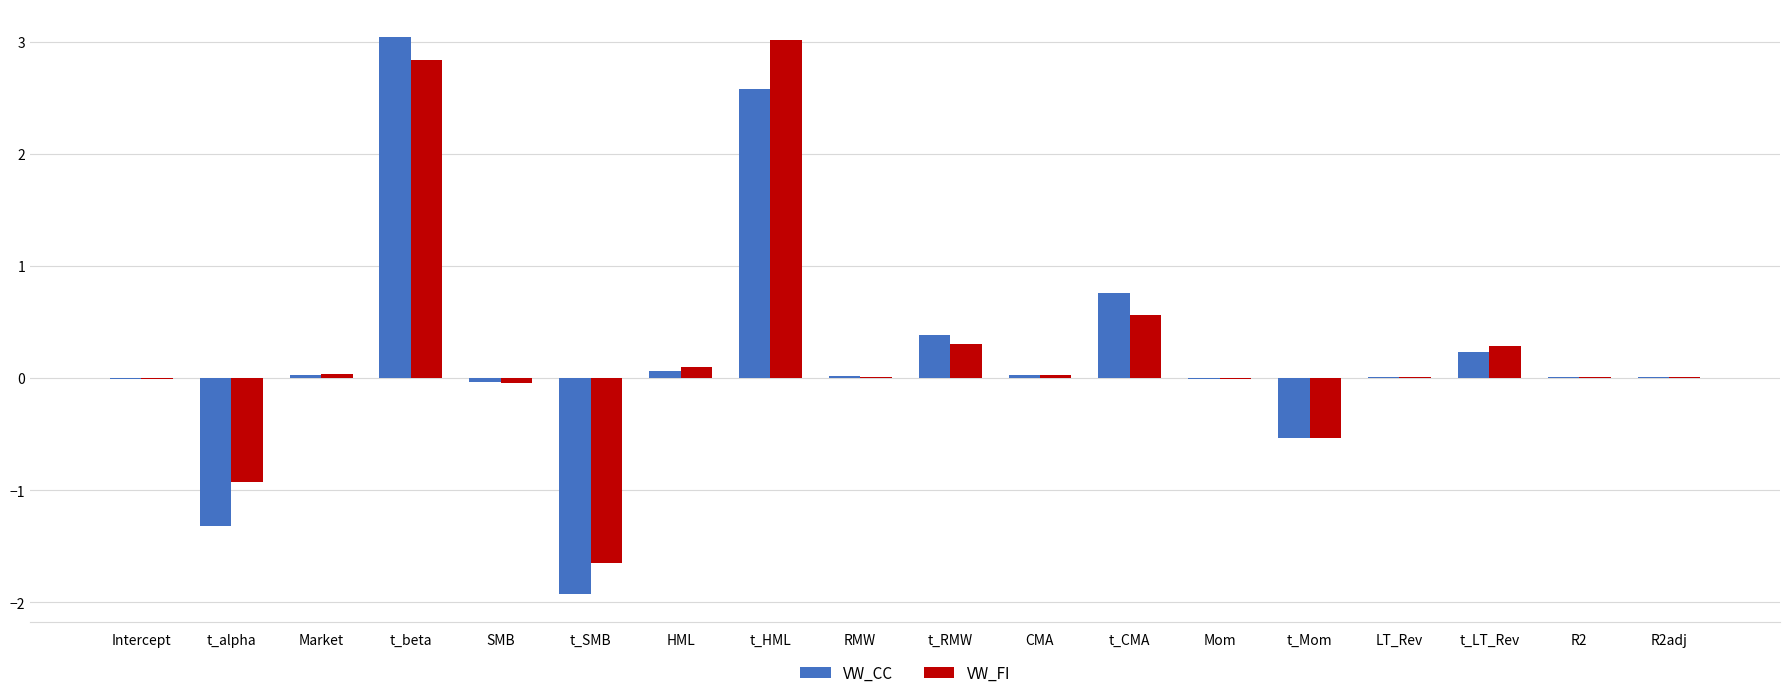

Which series changed the most between Intercept and t_Mom?

VW_FI